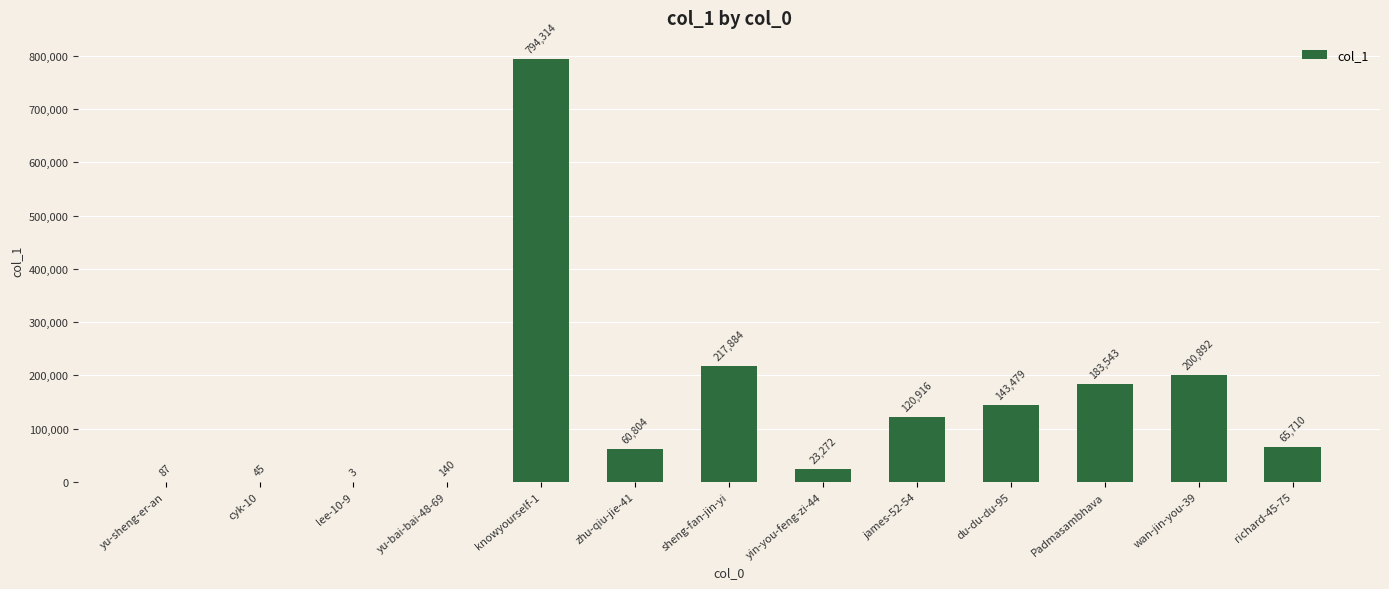

Count the number of categories in the chart.

13